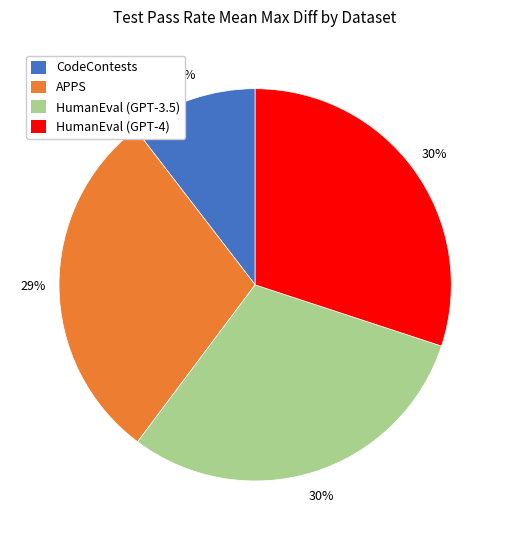

How many slices are in this pie chart?

4